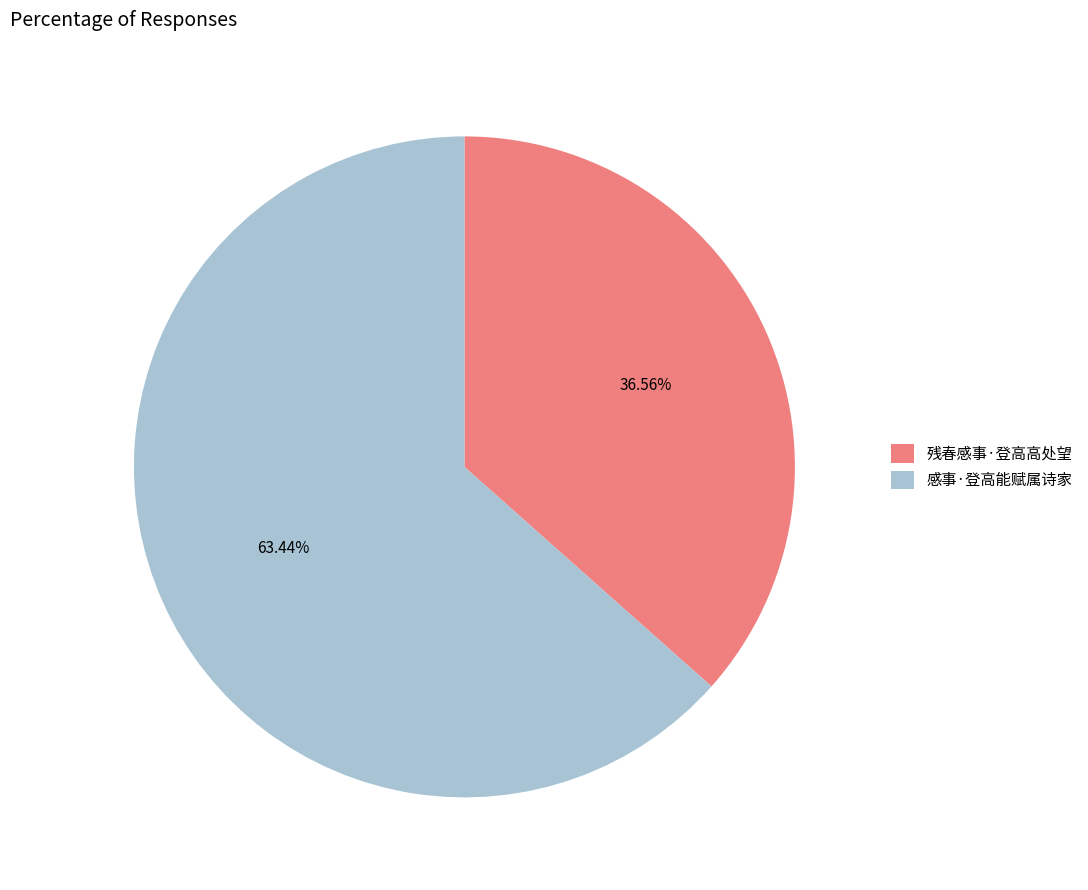

Rank the categories by value from lowest to highest.

残春感事·登高高处望, 感事·登高能赋属诗家